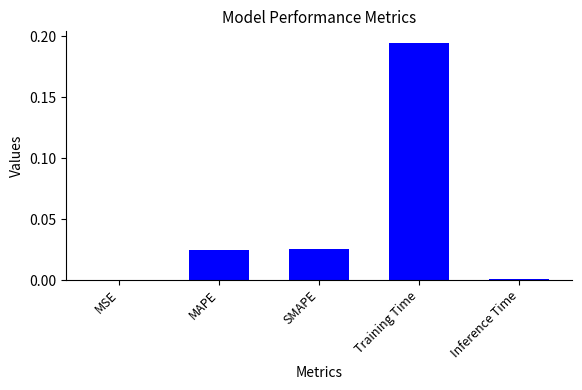

The value at SMAPE is 0.0. True or false?

True